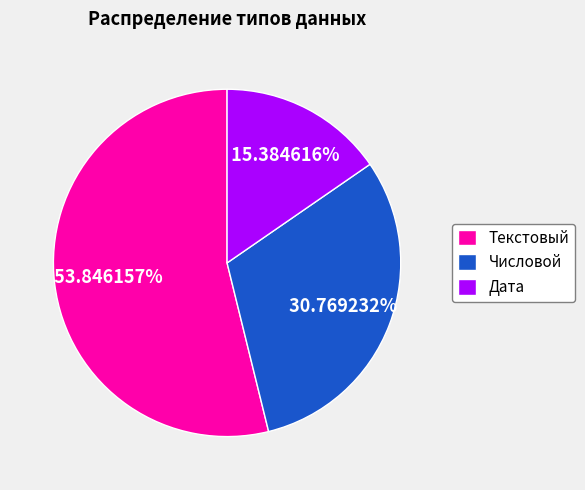

To the nearest percent, what portion does Текстовый represent?

54%